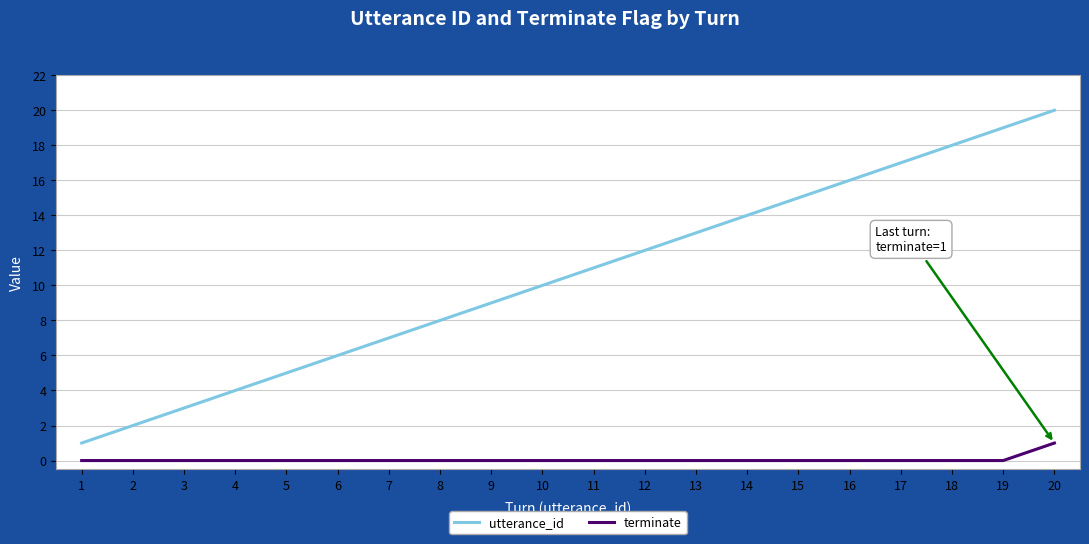

At which label is utterance_id closest to 10?

10